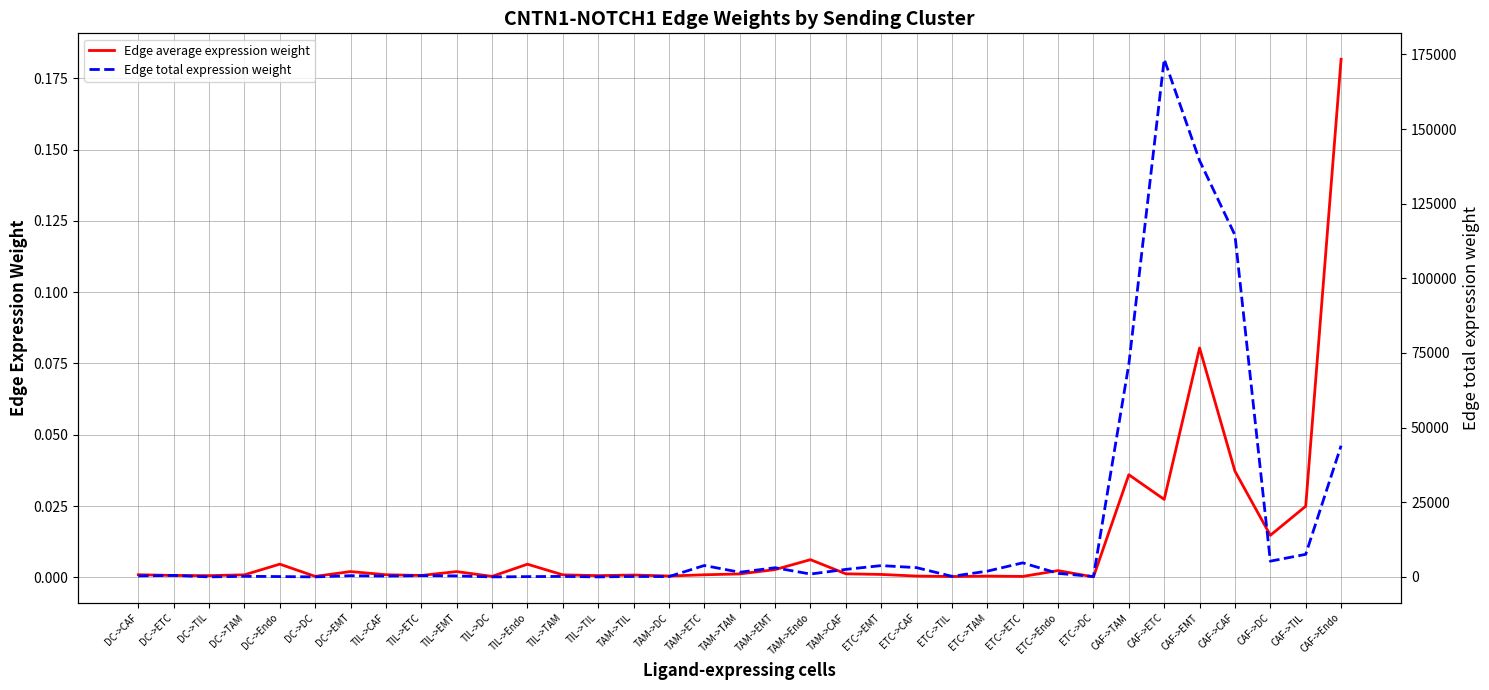

Is the value of Edge total expression weight at ETC->EMT greater than the value of Edge average expression weight at DC->ETC?

Yes